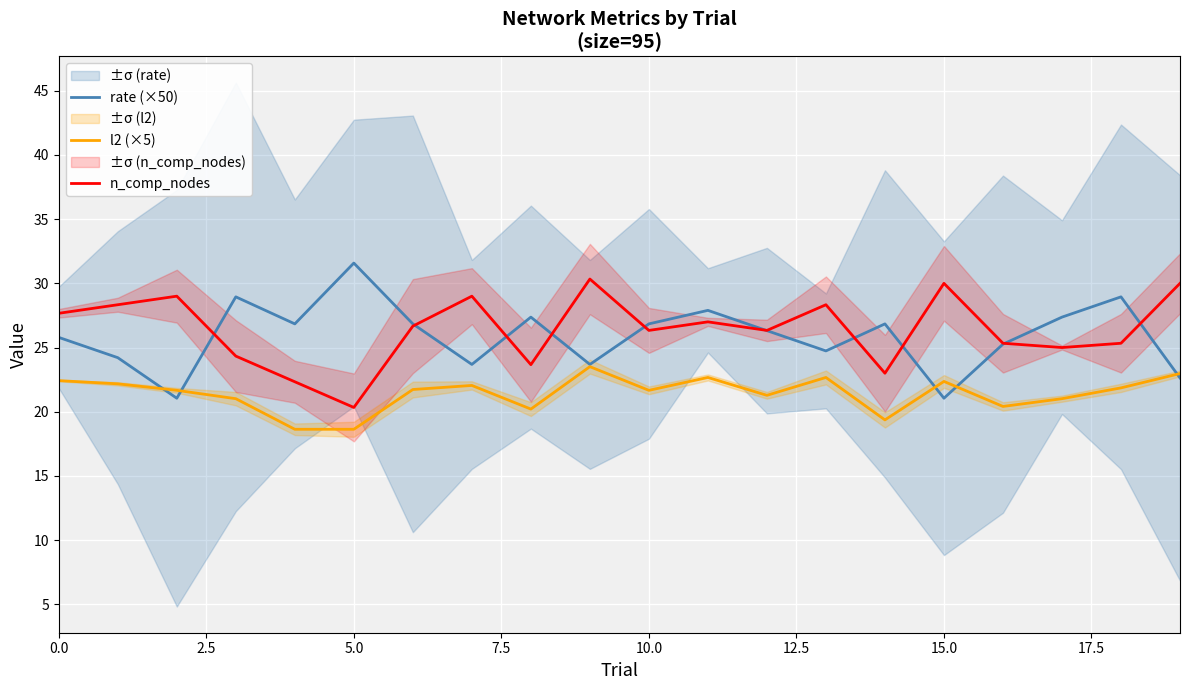

Is it true that l2 (×5) equals 25.1 at 5.0?

False